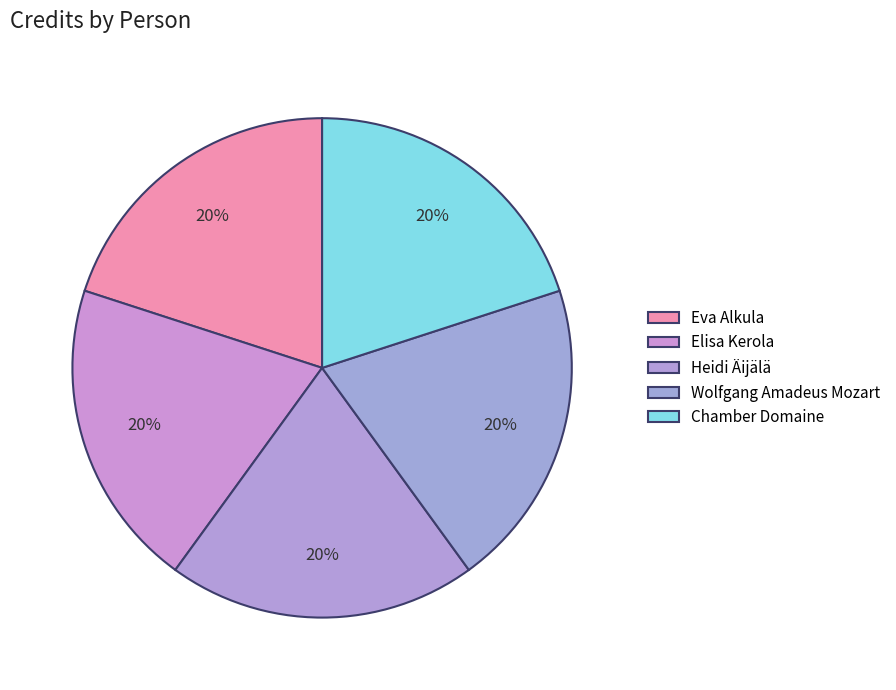

How many slices are in this pie chart?

5